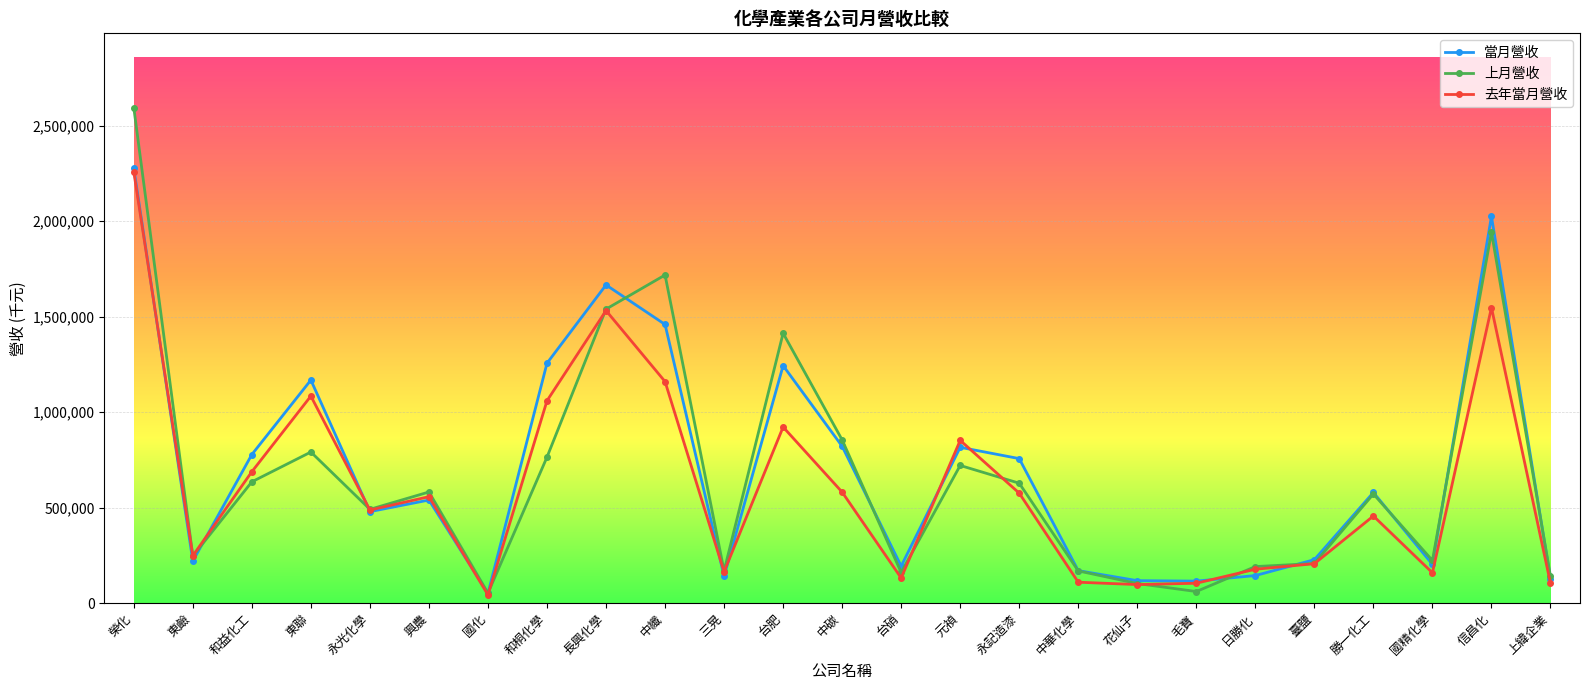

What is the value of the 去年當月營收 point at the 15th from the left?

852434